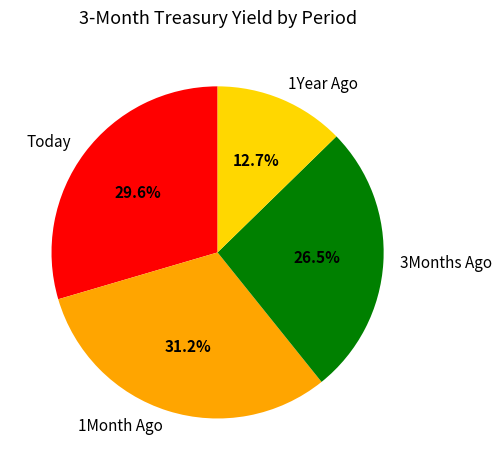

What percentage is NOT represented by Today?

70.4%